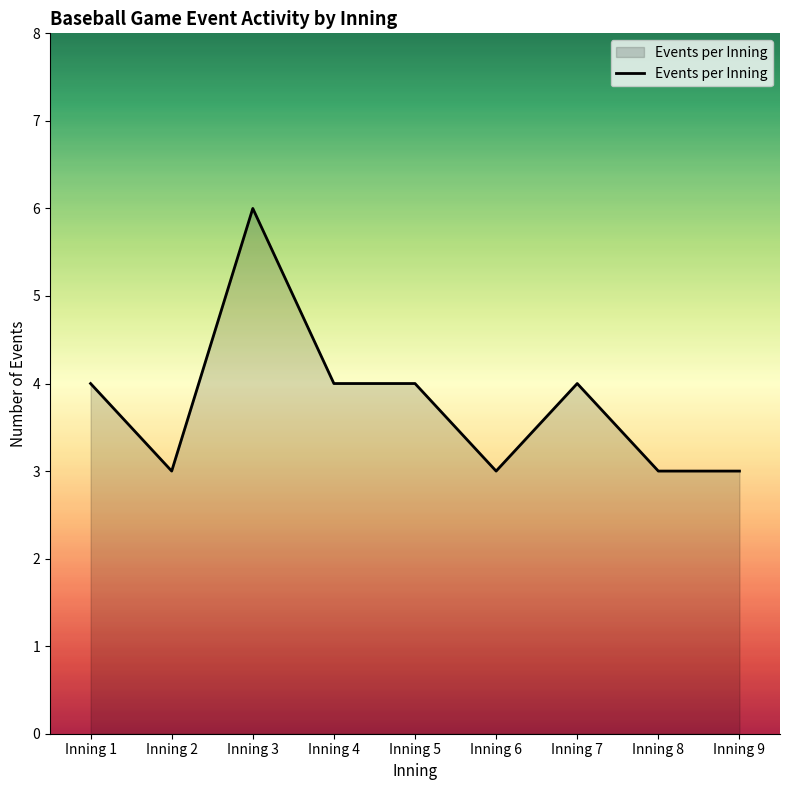

What is the ratio of the value at Inning 1 to the value at Inning 7?

1.0